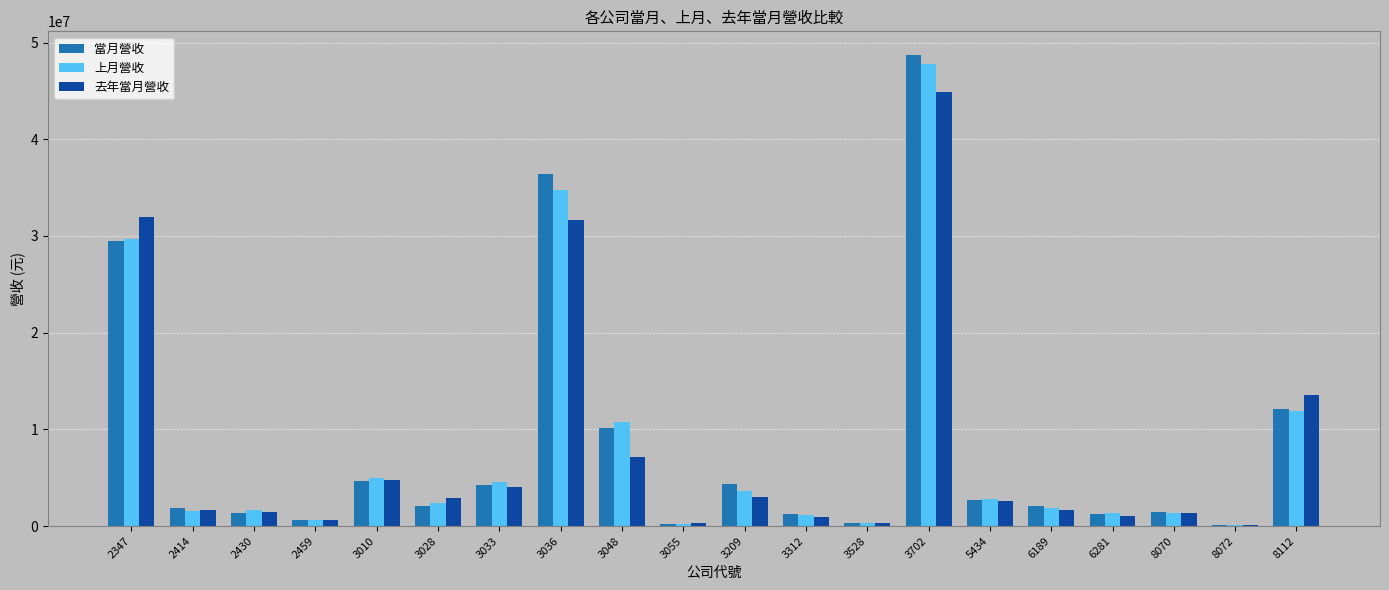

At which label does 當月營收 first exceed 2065758?

2347